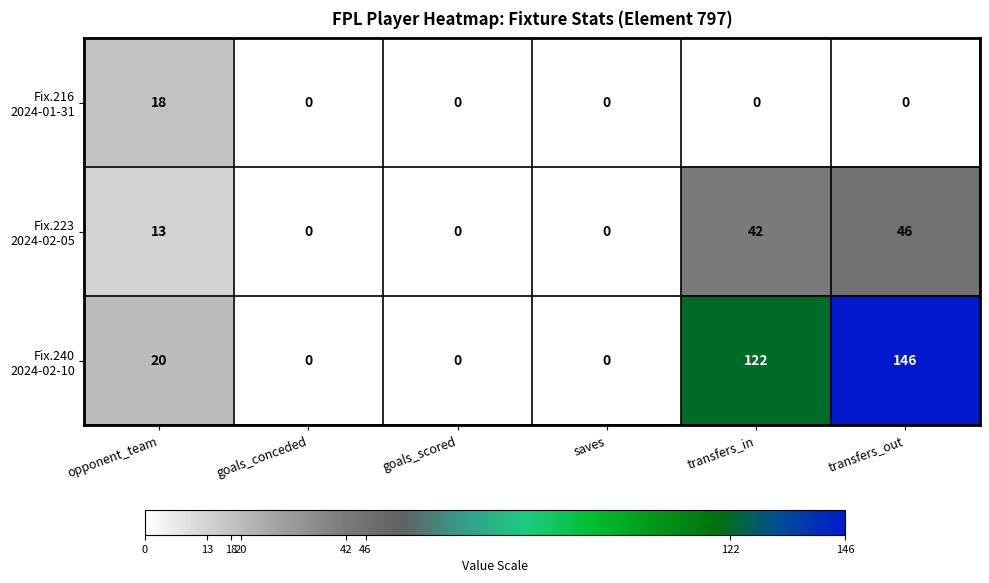

How many data points does each series have?

6